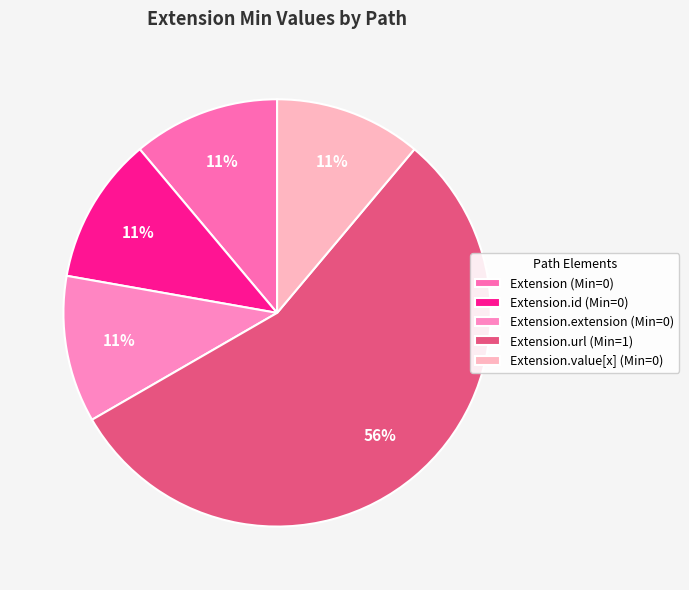

What is the largest slice in the pie chart?

Extension.url (Min=1)